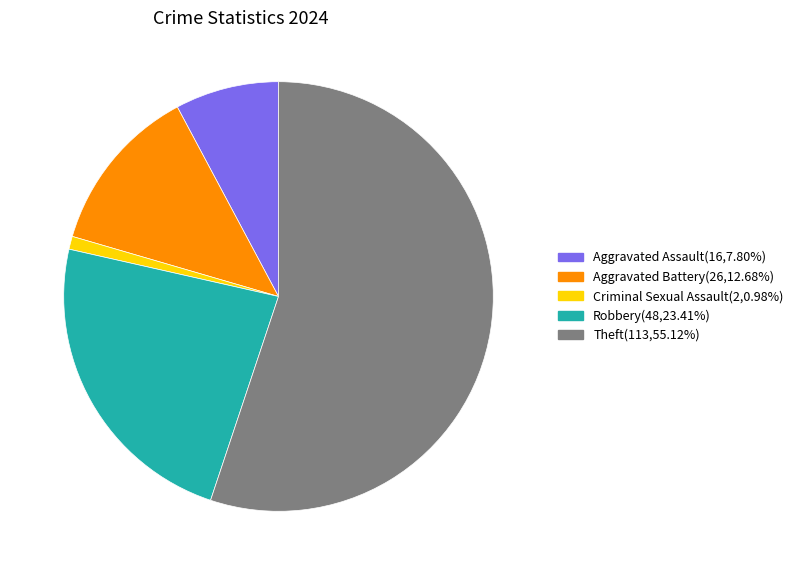

Rank the categories by value from lowest to highest.

Criminal Sexual Assault, Aggravated Assault, Aggravated Battery, Robbery, Theft